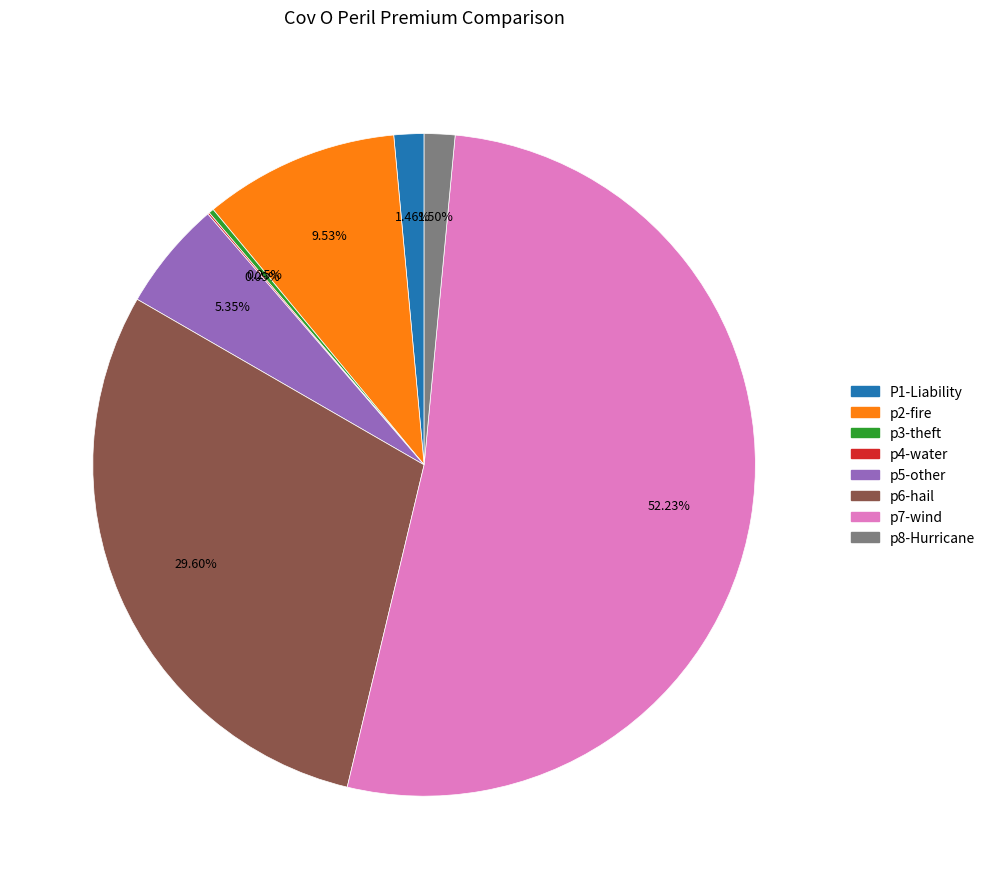

Which has a higher value, p5-other or p6-hail?

p6-hail